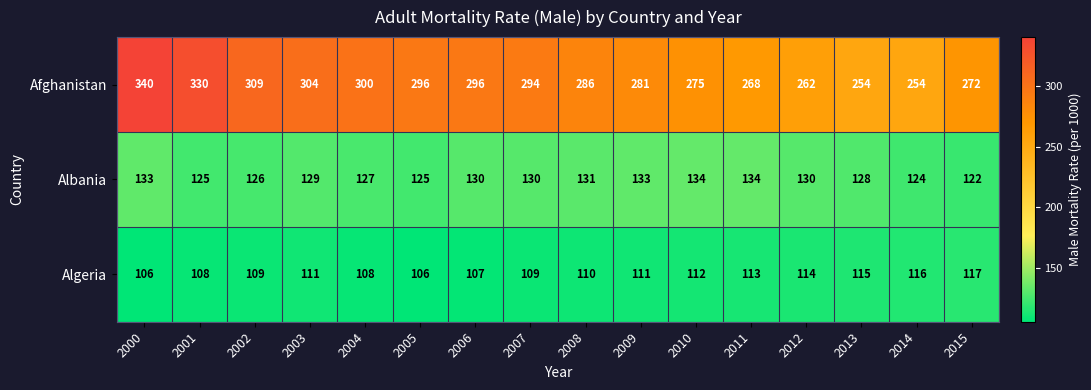

Is it true that Algeria equals 27 at 2014?

False